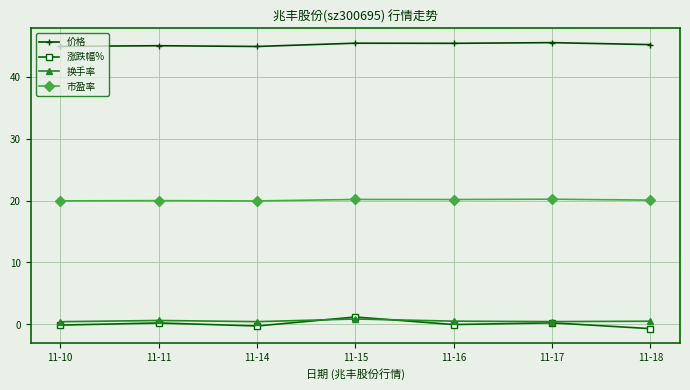

Count the 市盈率 values in the range 19 to 20.

3